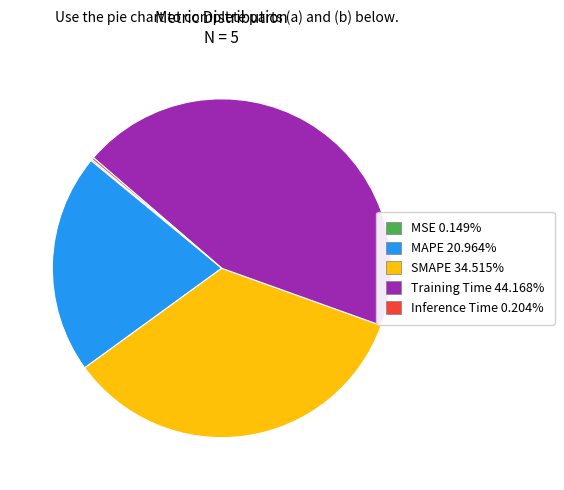

Is the sum of SMAPE 34.515% and MAPE 20.964% greater than half?

Yes